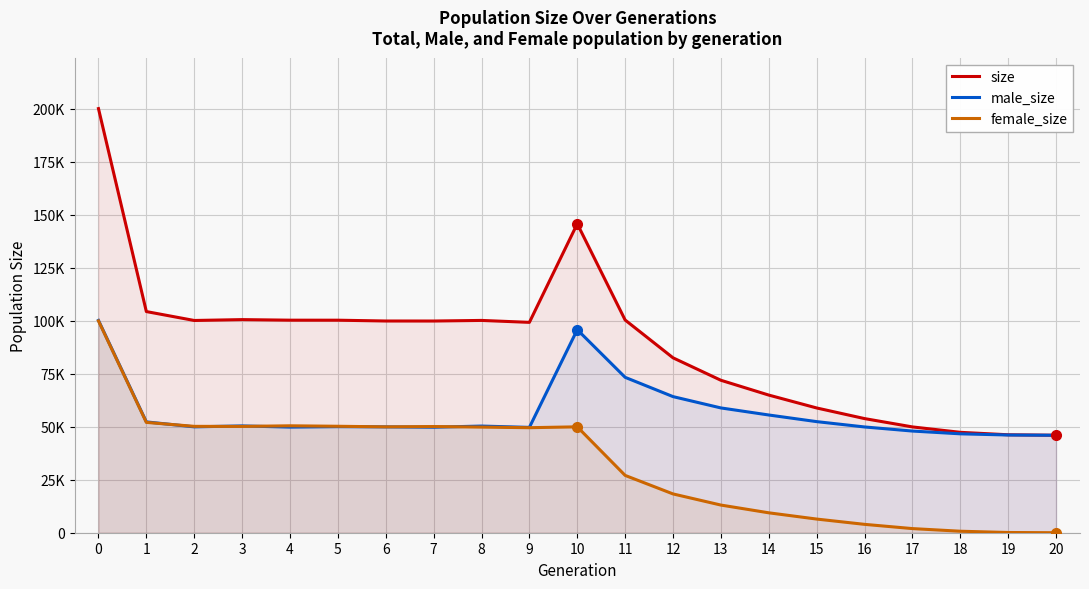

What are all the series names shown in the legend?

size, male_size, female_size